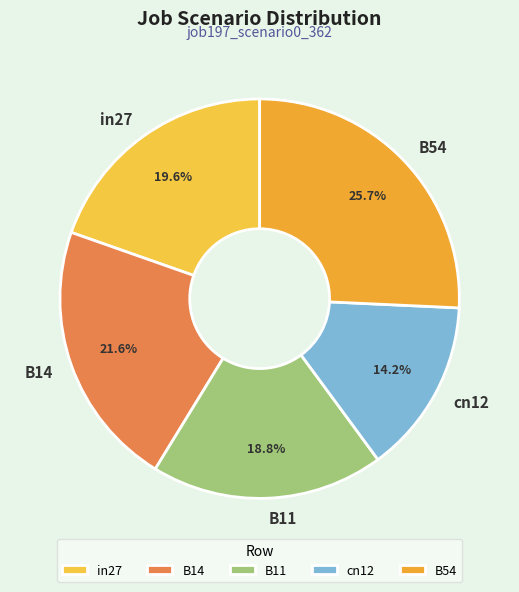

Combined, do B54 and B11 account for over 50%?

No